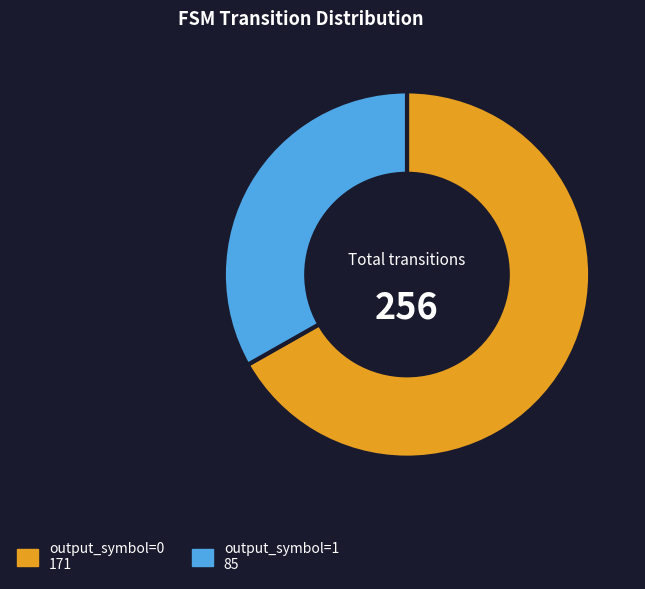

Is it true that output_symbol=1 is 33% of the pie?

True